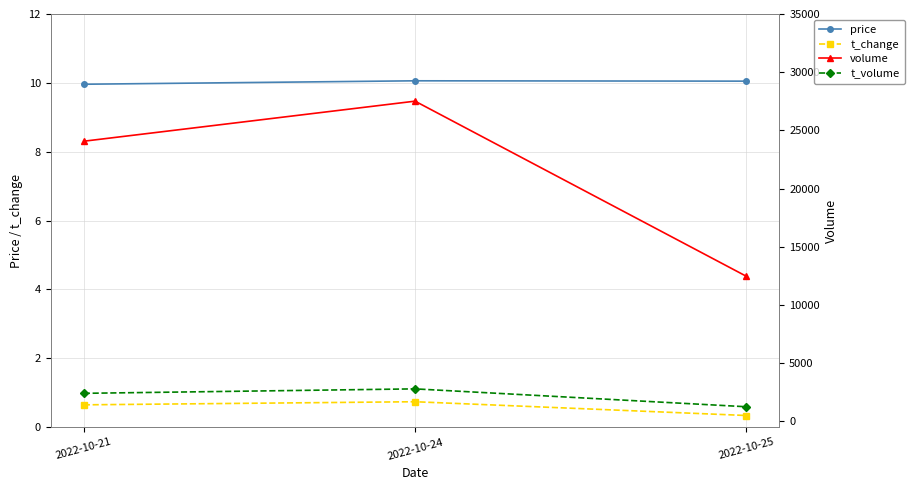

Rank the categories by t_change value from lowest to highest.

2022-10-25, 2022-10-21, 2022-10-24